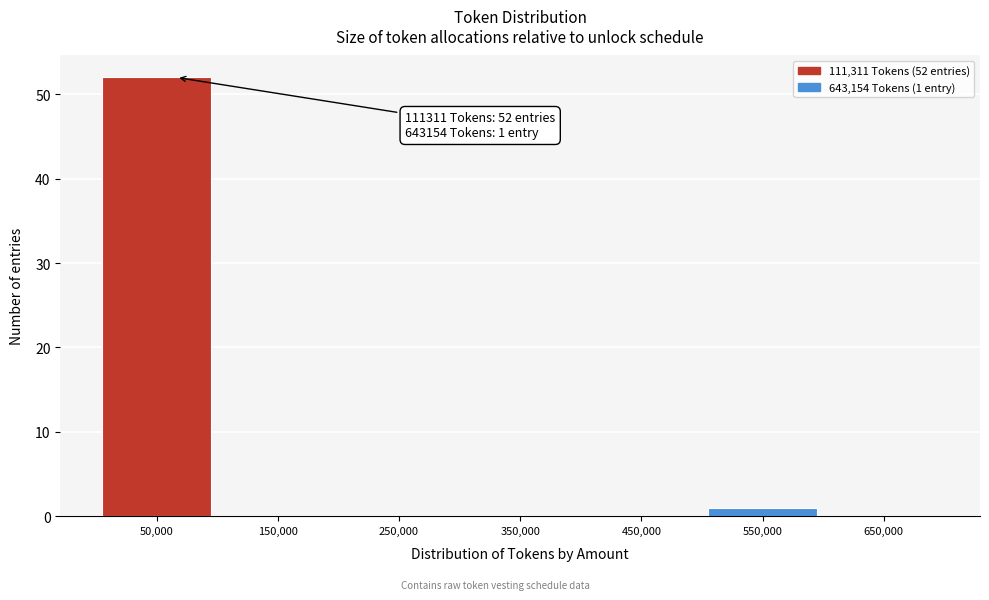

Reading left to right, extract all data points from this chart.

50,000=52	150,000=0	250,000=0	350,000=0	450,000=0	550,000=1	650,000=0